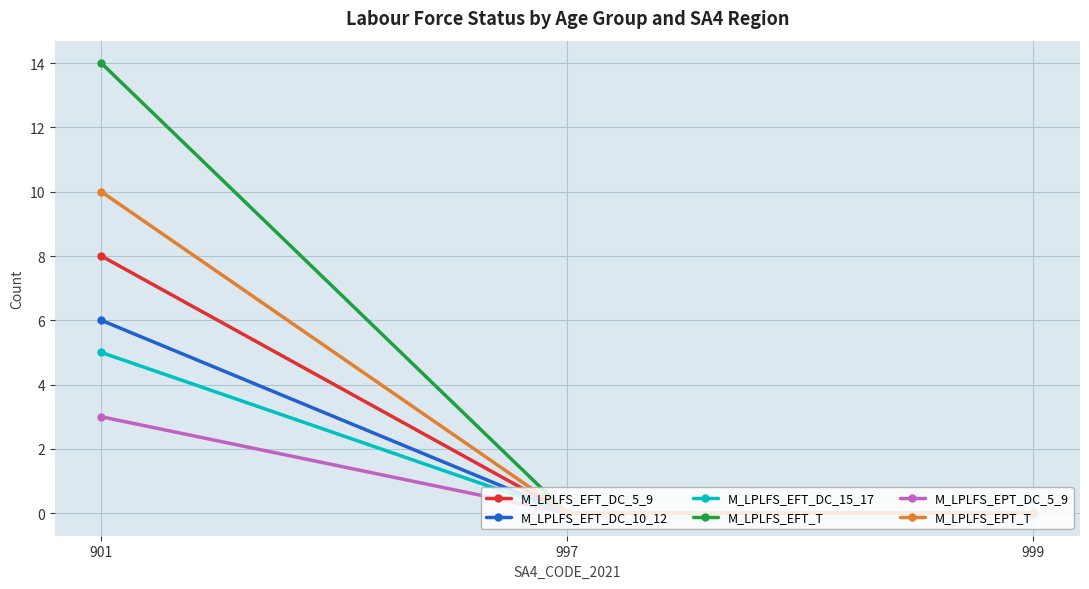

Which series has the widest spread of values?

M_LPLFS_EFT_T